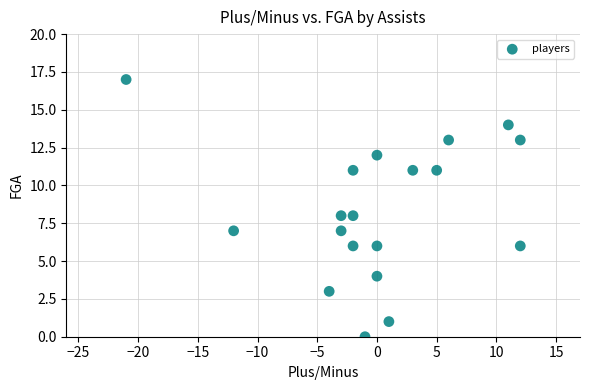

What is the range of Y values (max minus min)?

17